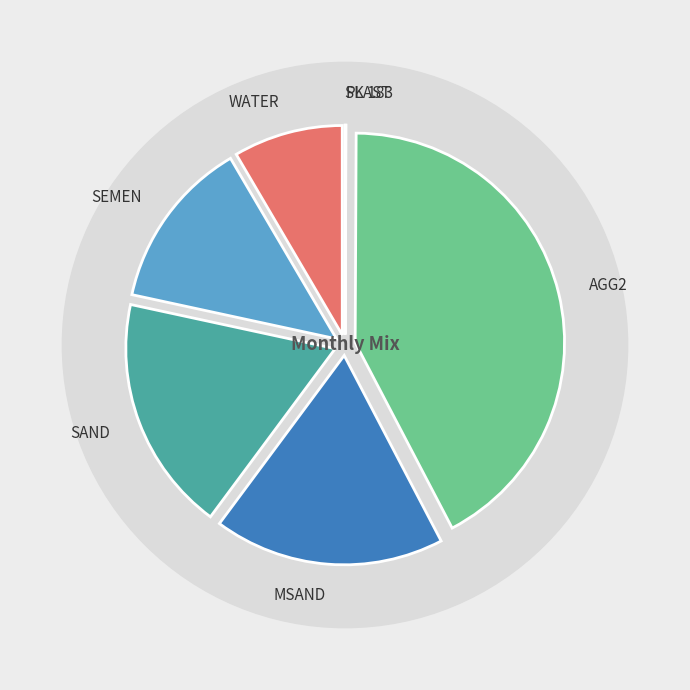

How much of the chart is everything except PLAST?

100.0%